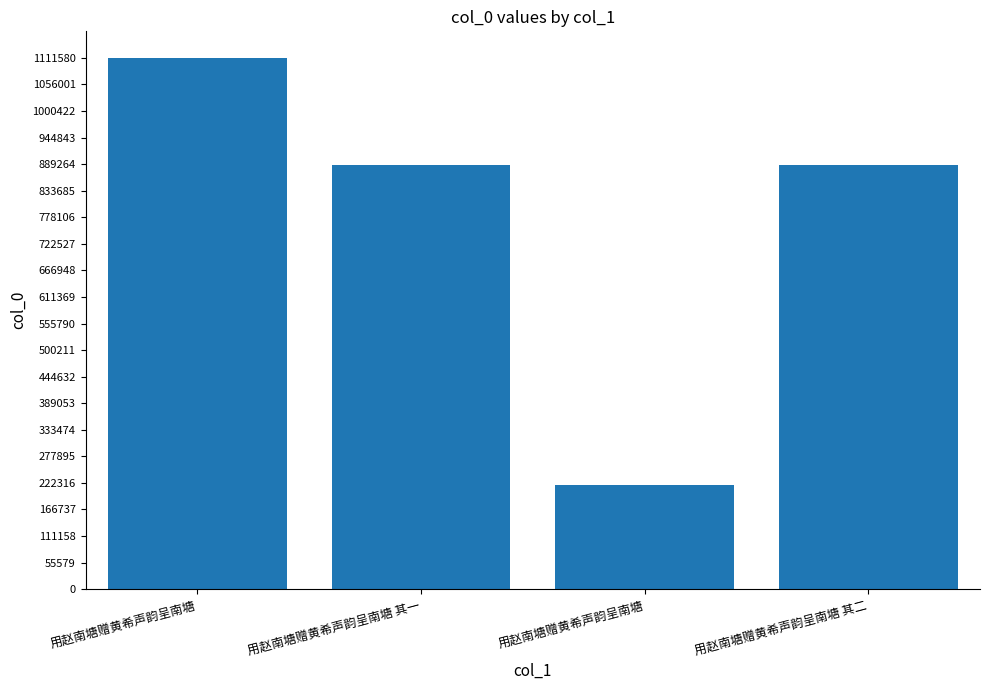

The value at 用赵南塘赠黄希声韵呈南塘 其一 is 616692. True or false?

False